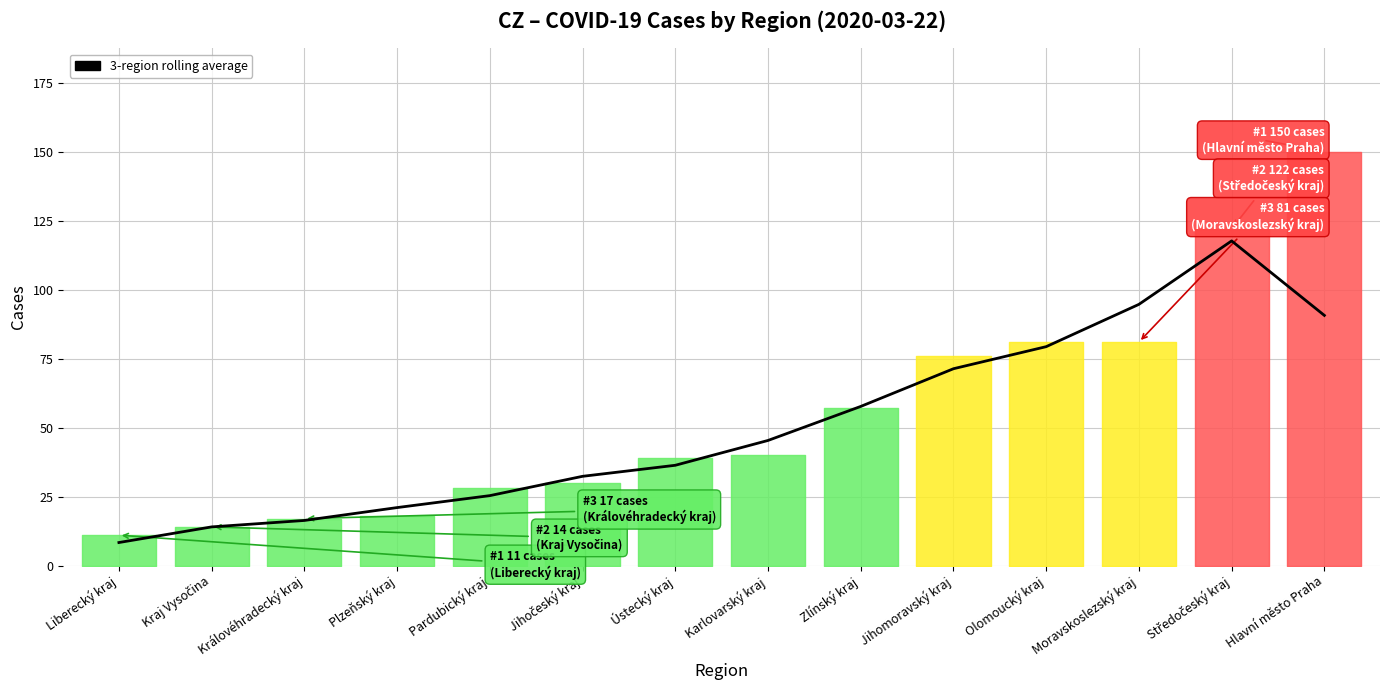

What value does the data have at Hlavní město Praha?

90.7